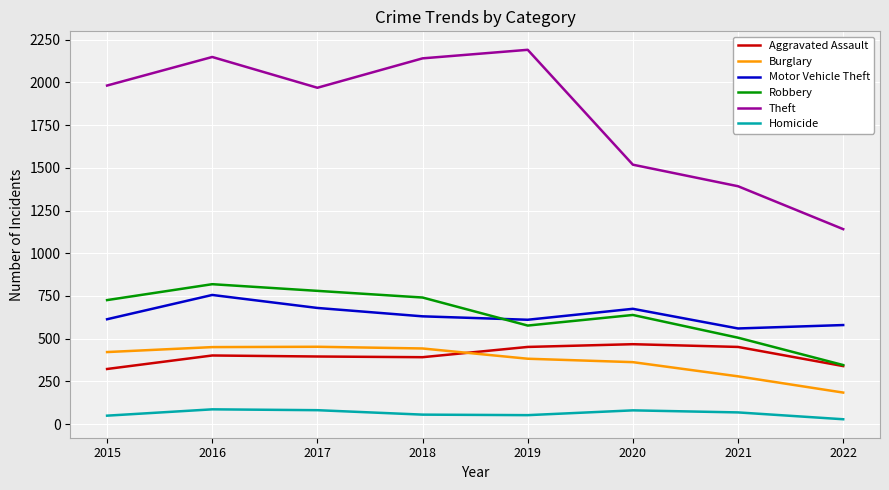

What is the greatest value displayed?

2190